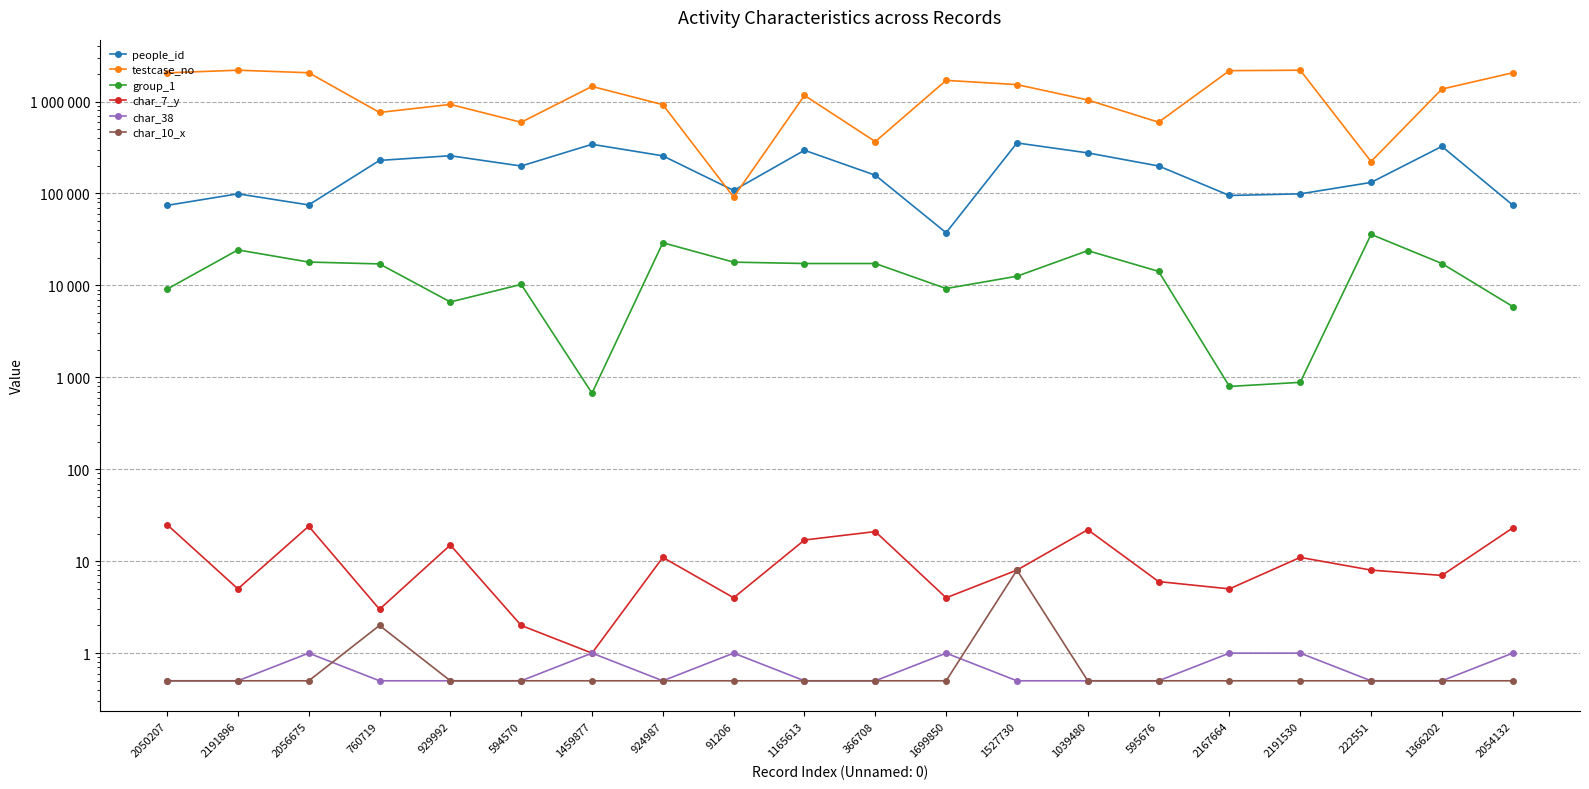

What is the label of the 10th point from the right?

366708